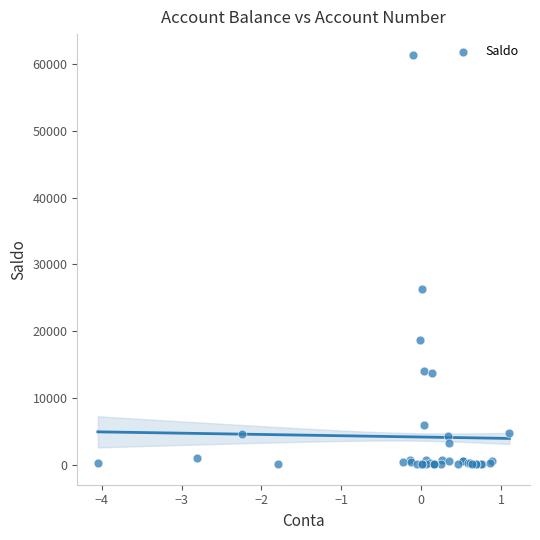

What Y value in the scatter plot is closest to 30738?

26334.2